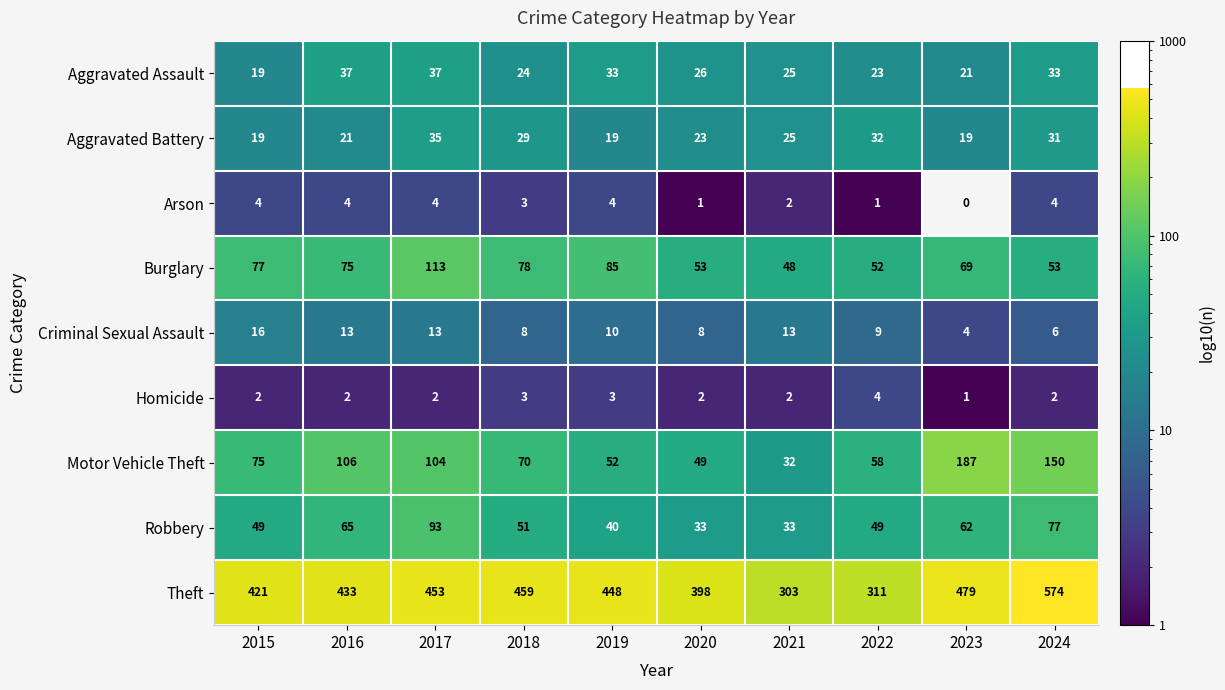

At which label does Burglary first exceed 75?

2015